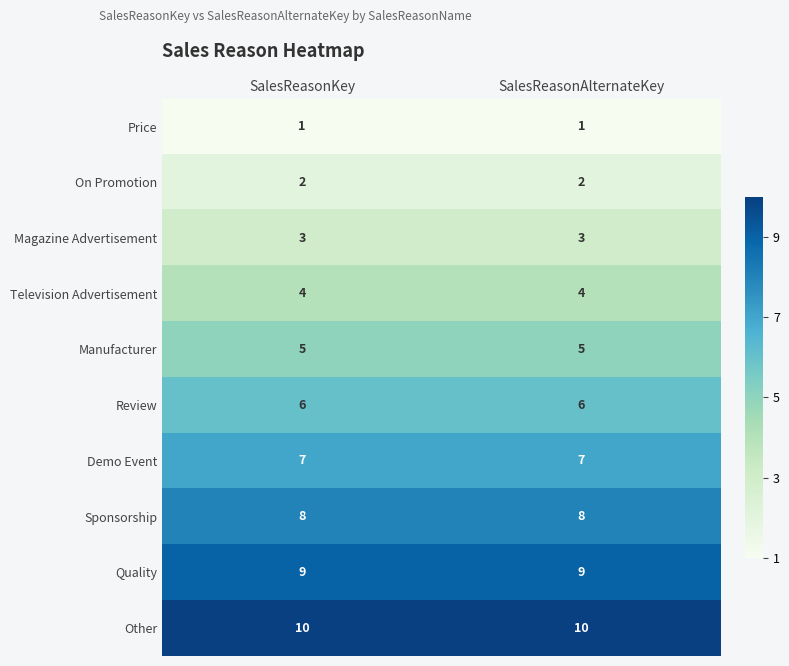

What is the greatest value displayed?

10